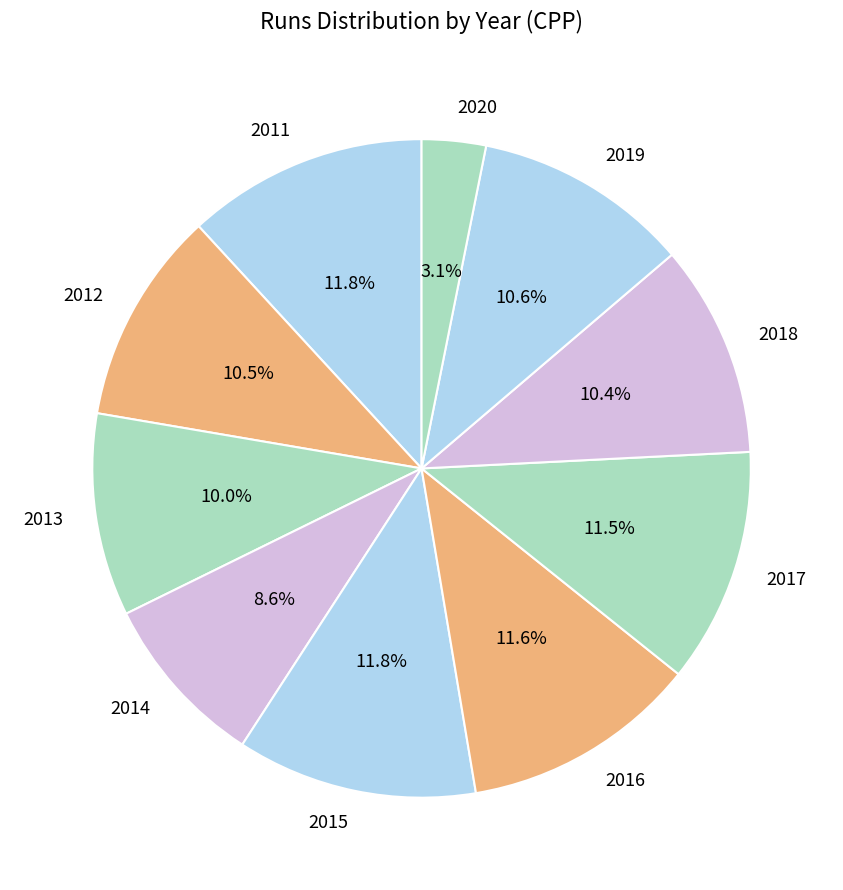

Approximately how many times larger is the value at 2019 compared to 2012?

1.0